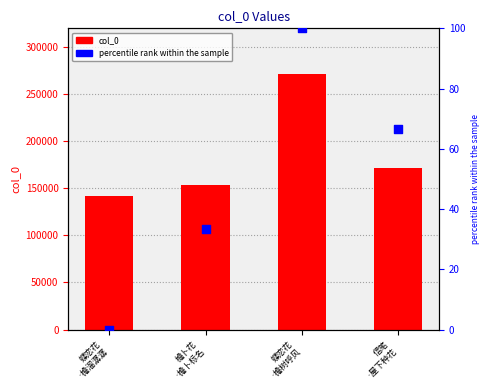

Is the value of col_0 at 蝶恋花
·檐溜潺潺 greater than the value of percentile rank at 信笔
·屋下种花?

Yes